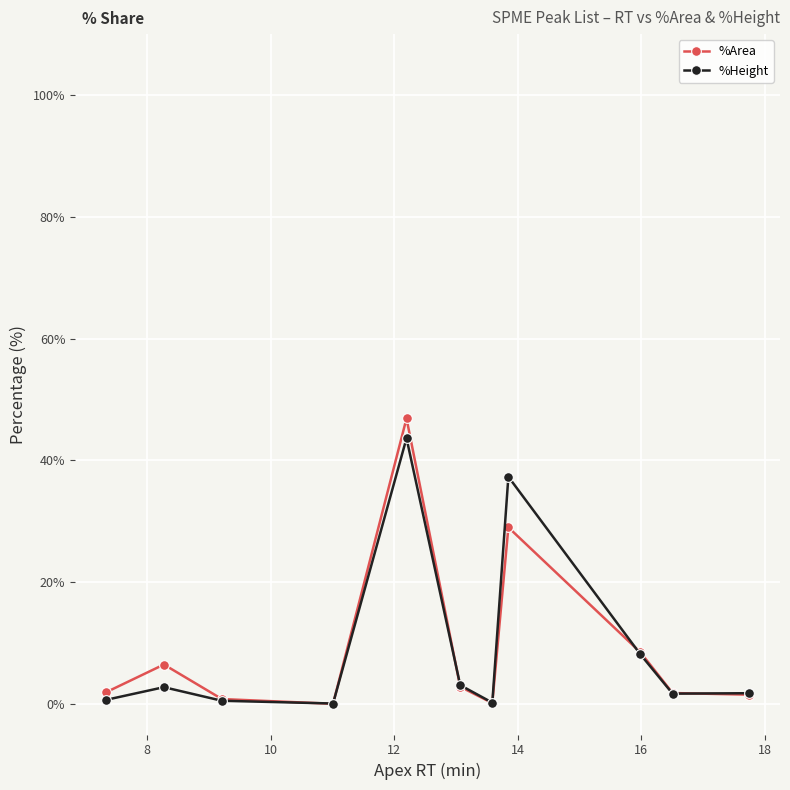

How many values in the %Area series are below 1?

3